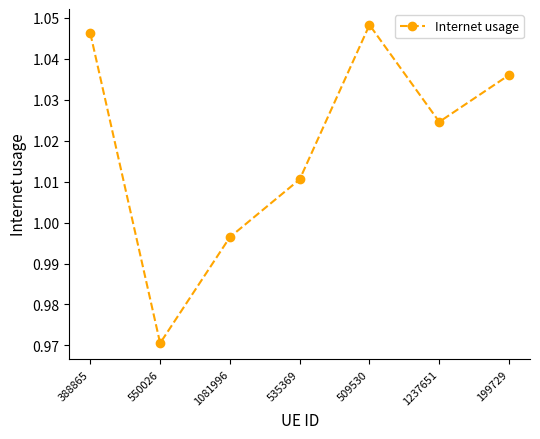

The value at 388865 is 1.4. True or false?

False